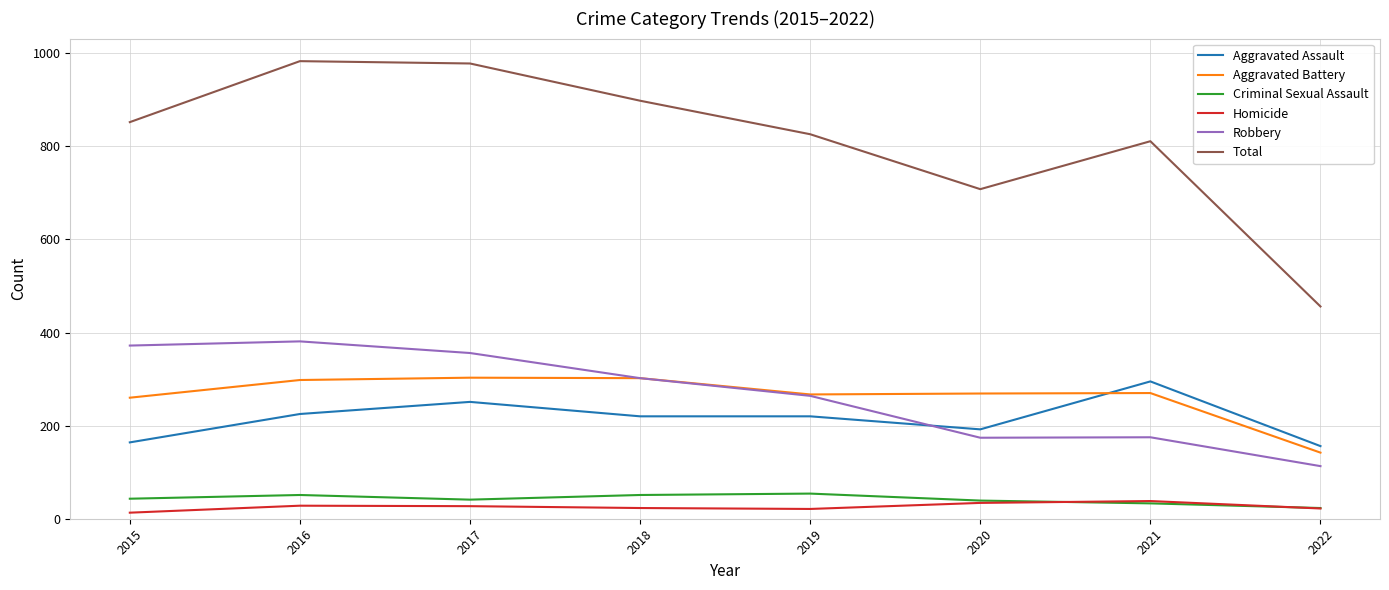

What is the difference between the Robbery values at 2017 and 2015?

16